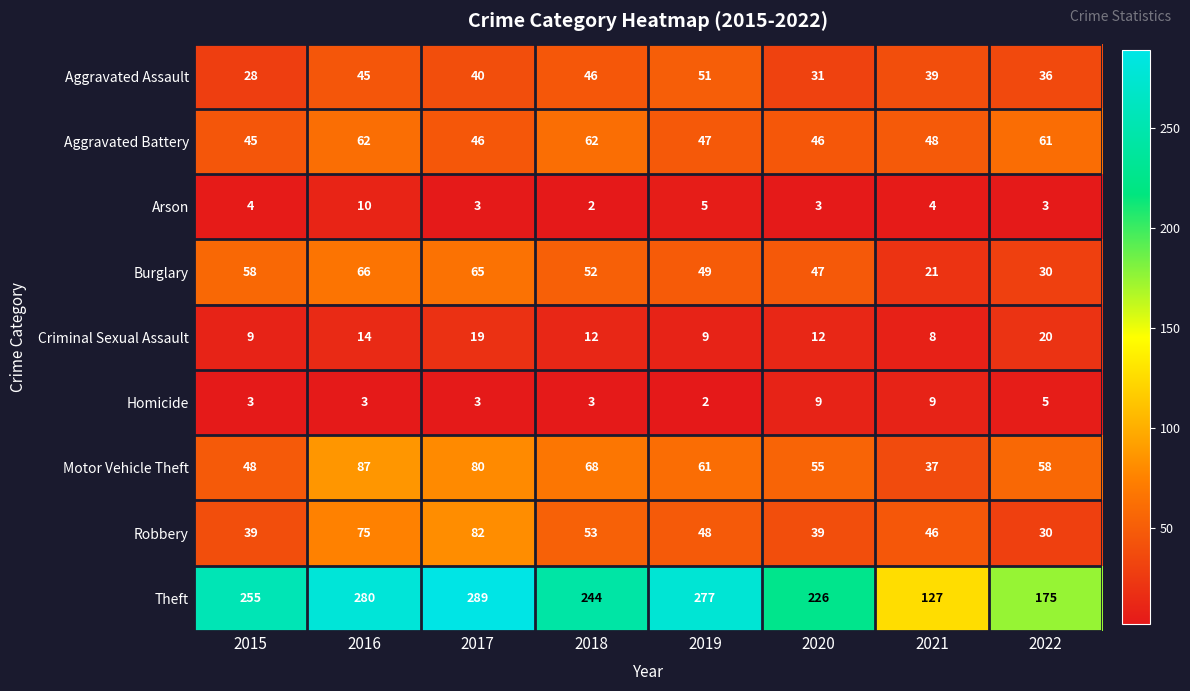

Which series changed the most between 2021 and 2022?

Theft